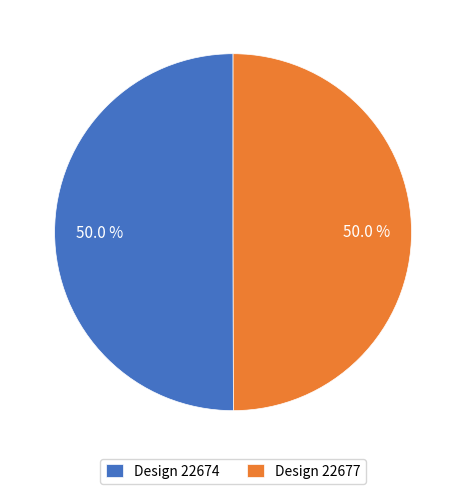

Combined, what portion of the pie is Design 22674 and Design 22677?

100.0%